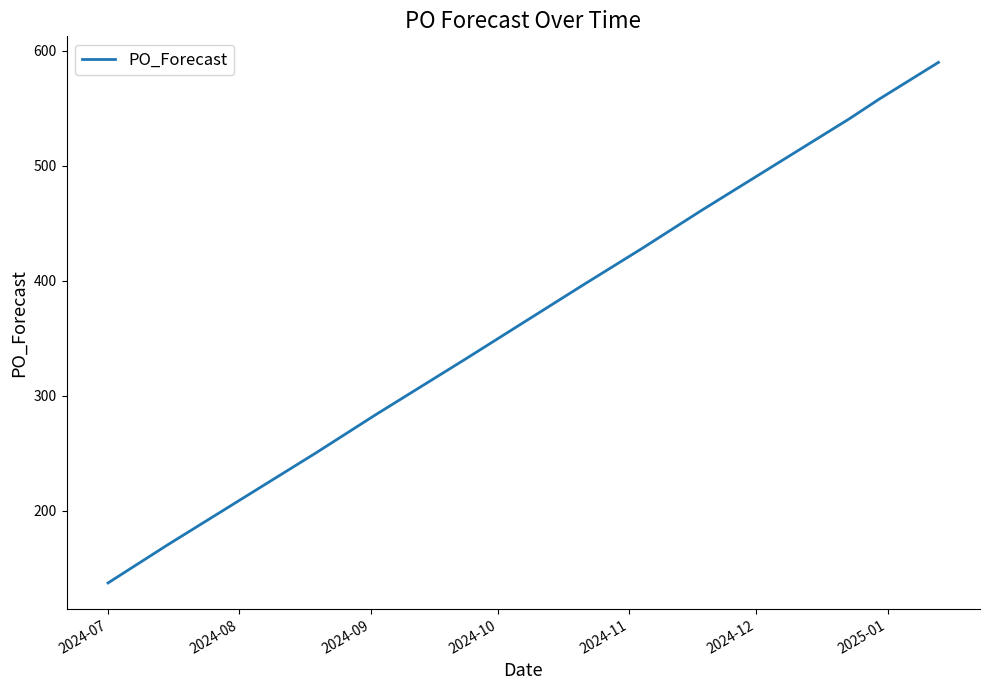

What is the difference between the maximum and minimum values?

453